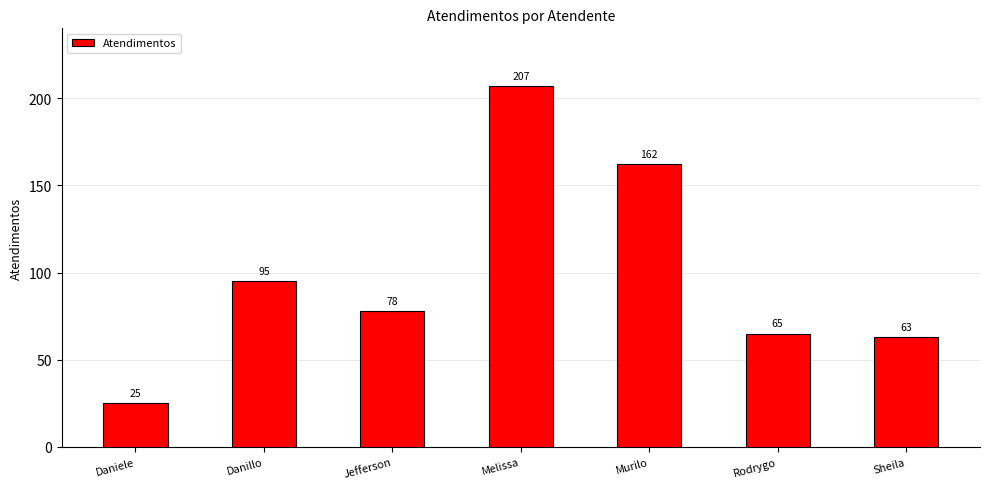

What is the label of the 4th bar from the right?

Melissa